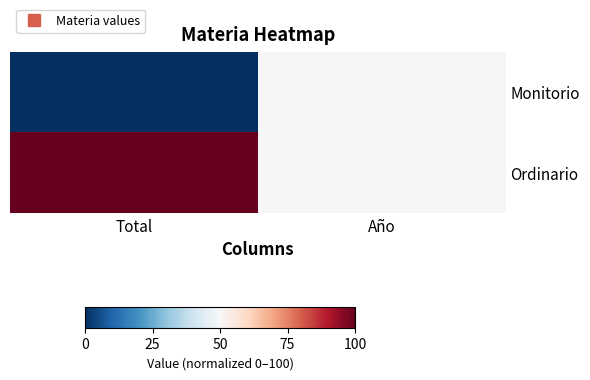

Reading left to right, transcribe all the data shown in this chart.

Monitorio: Total=0	Año=50
Ordinario: Total=100	Año=50